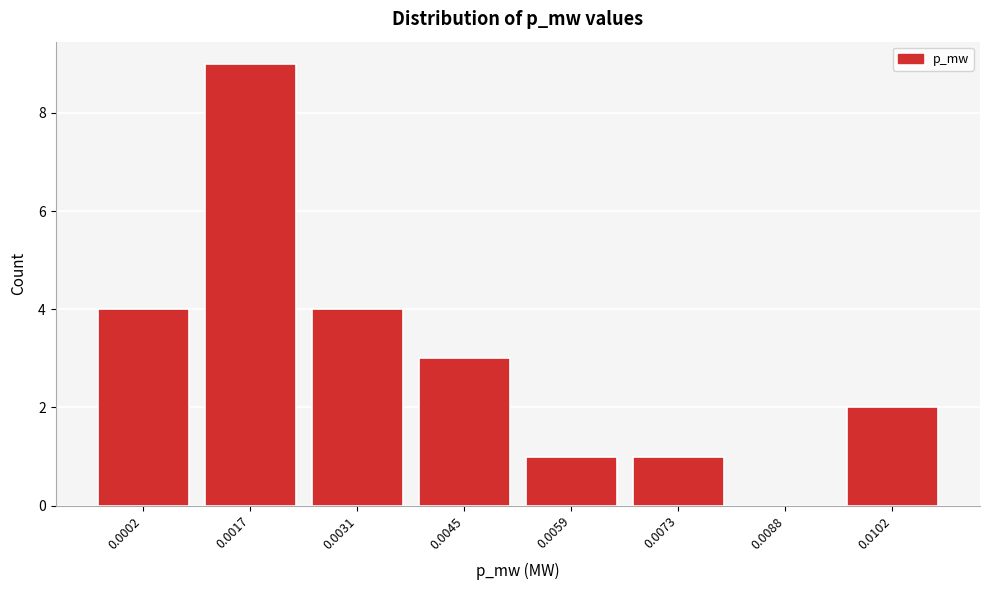

Reading left to right, transcribe all the data shown in this chart.

0.0002=4	0.0017=9	0.0031=4	0.0045=3	0.0059=1	0.0073=1	0.0088=0	0.0102=2